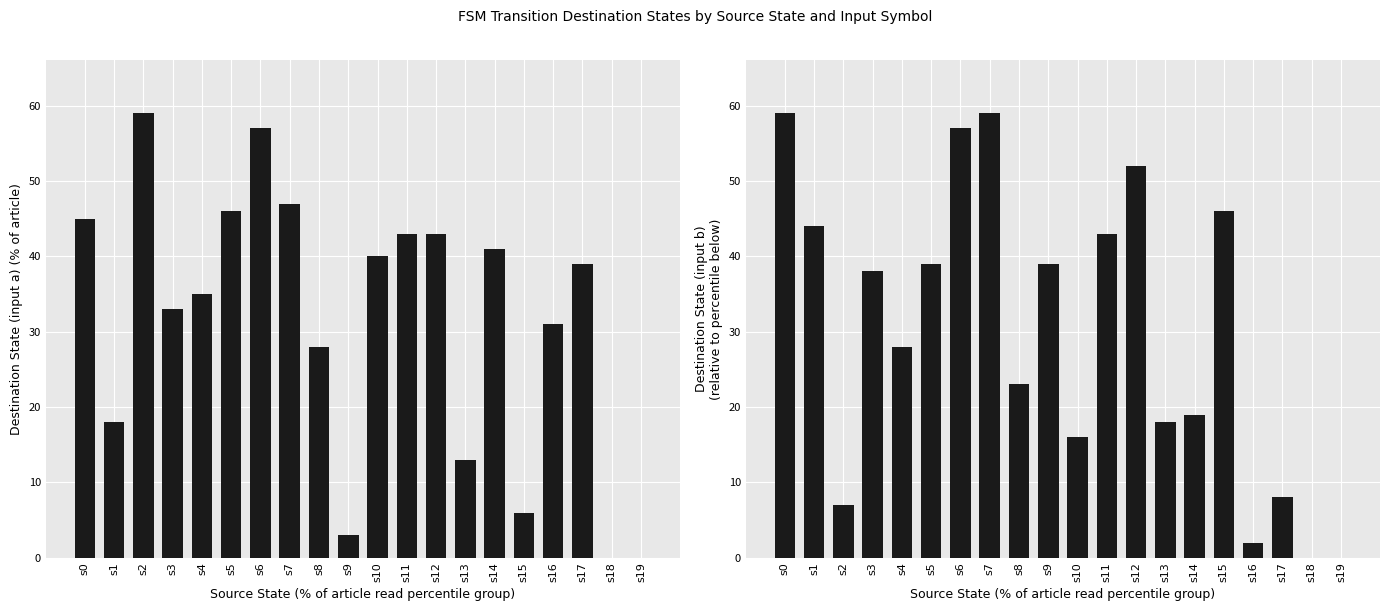

How many values in the input_b series exceed 38?

9